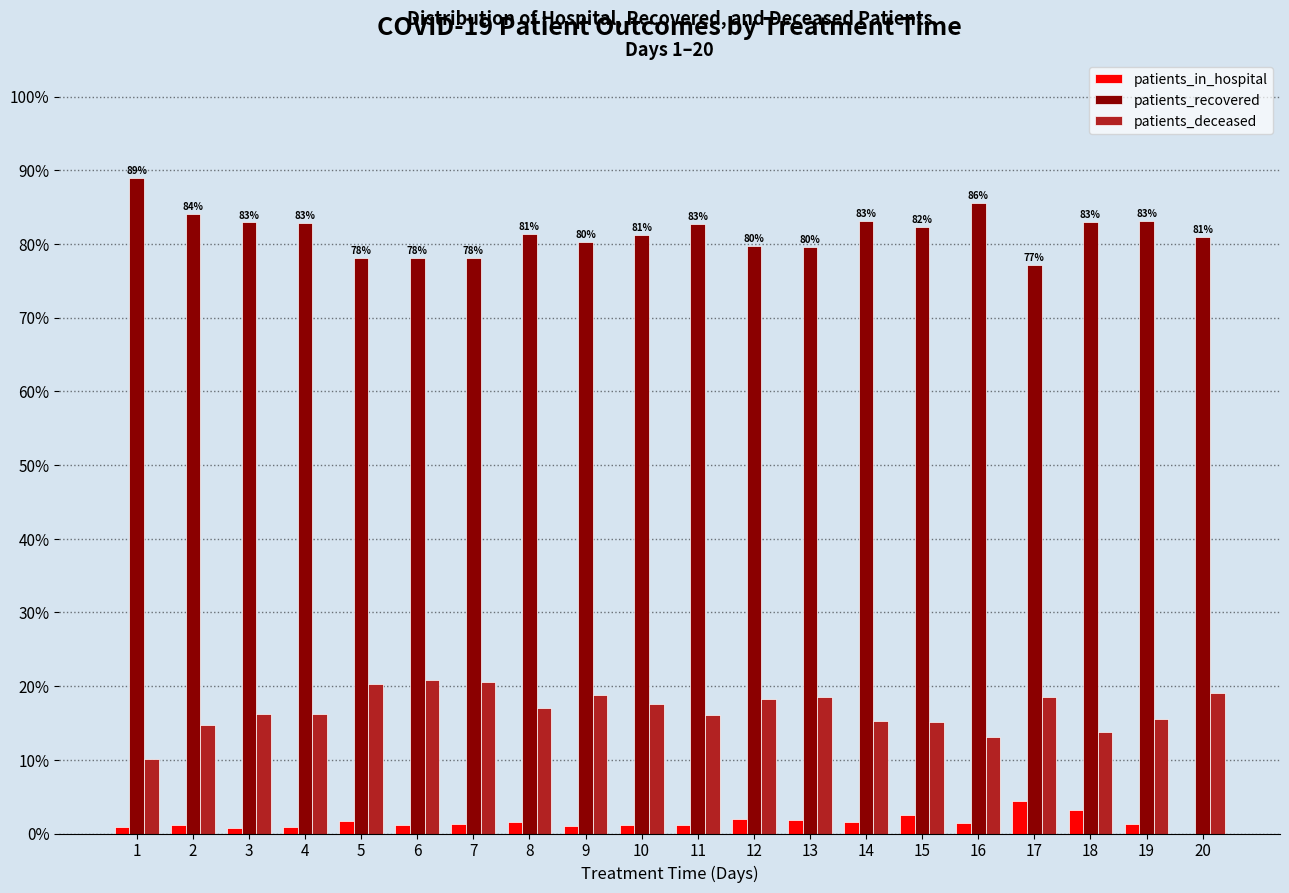

What are all the series names shown in the legend?

patients_in_hospital, patients_recovered, patients_deceased